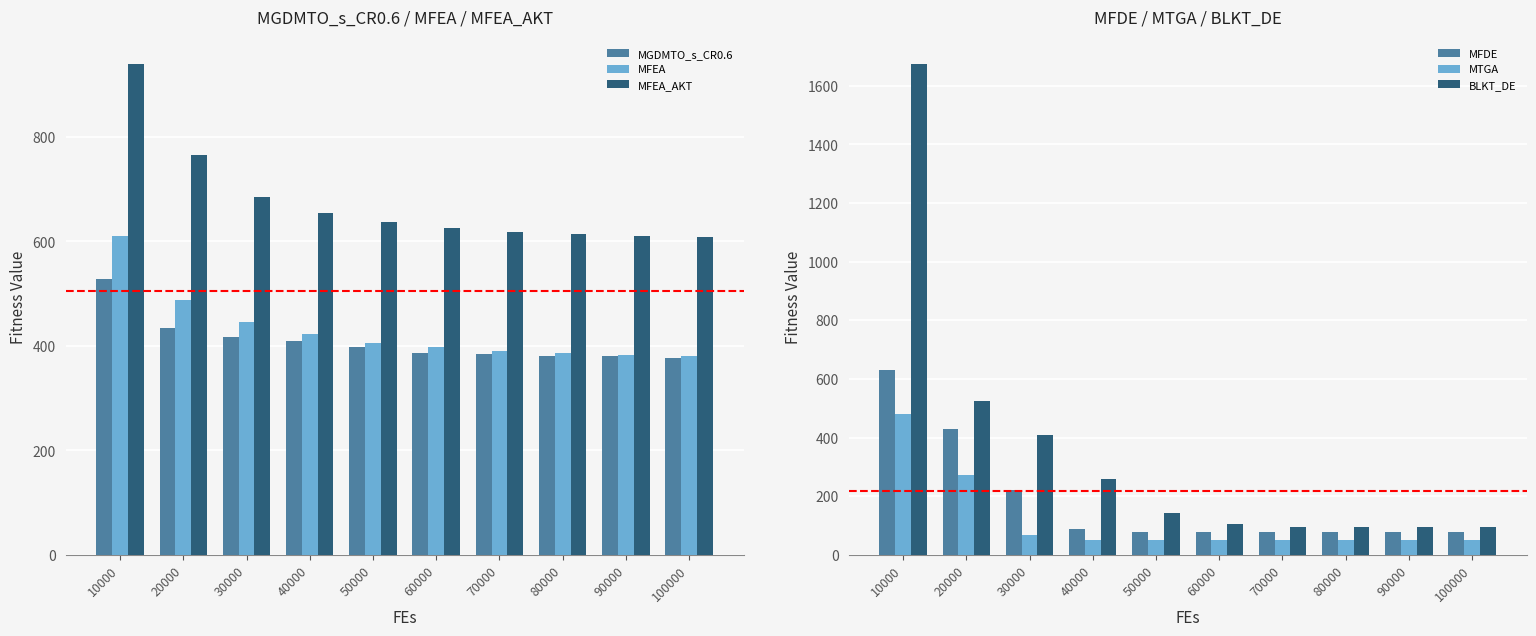

Reading left to right, extract all data points from this chart.

MGDMTO_s_CR0.6: 527.3	433.6	417.0	409.6	397.3	386.9	383.6	381.5	379.8	376.1
MFEA: 609.6	487.7	444.9	422.6	405.4	397.8	390.1	386.4	383.0	381.4
MFEA_AKT: 940.5	766.2	684.5	655.1	637.2	625.9	618.0	614.5	610.4	607.7
MFDE: 629.7	427.7	219.5	86.6	79.6	79.1	79.0	79.0	79.0	79.0
MTGA: 479.7	271.3	69.3	50.4	49.7	49.7	49.7	49.7	49.7	49.7
BLKT_DE: 1676.0	525.7	407.2	258.2	144.4	104.3	96.5	95.2	94.8	94.5